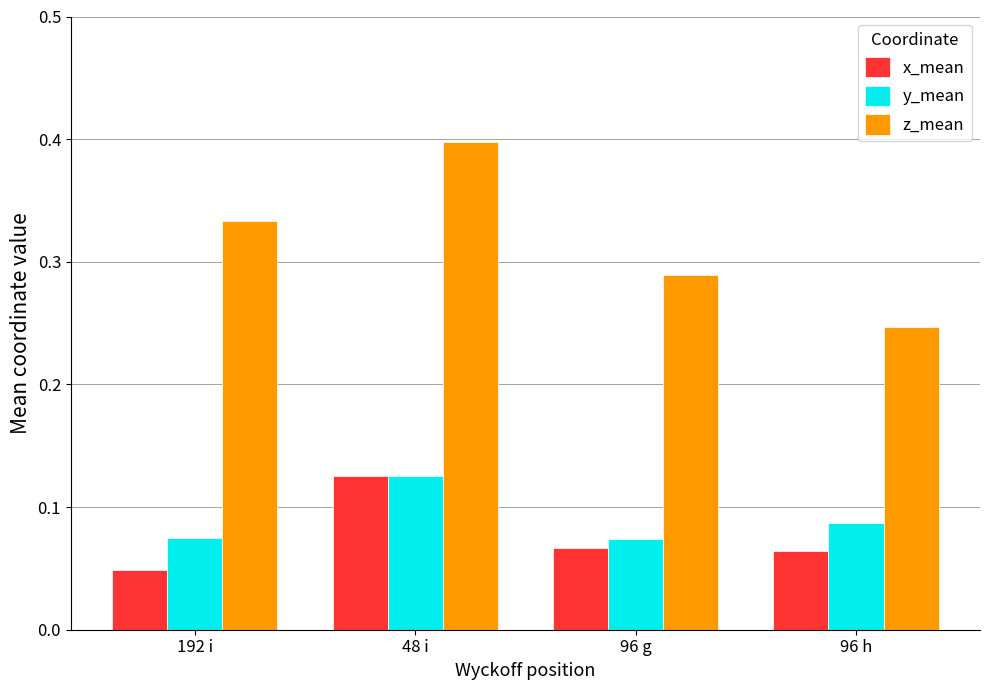

Count the number of categories in the chart.

4